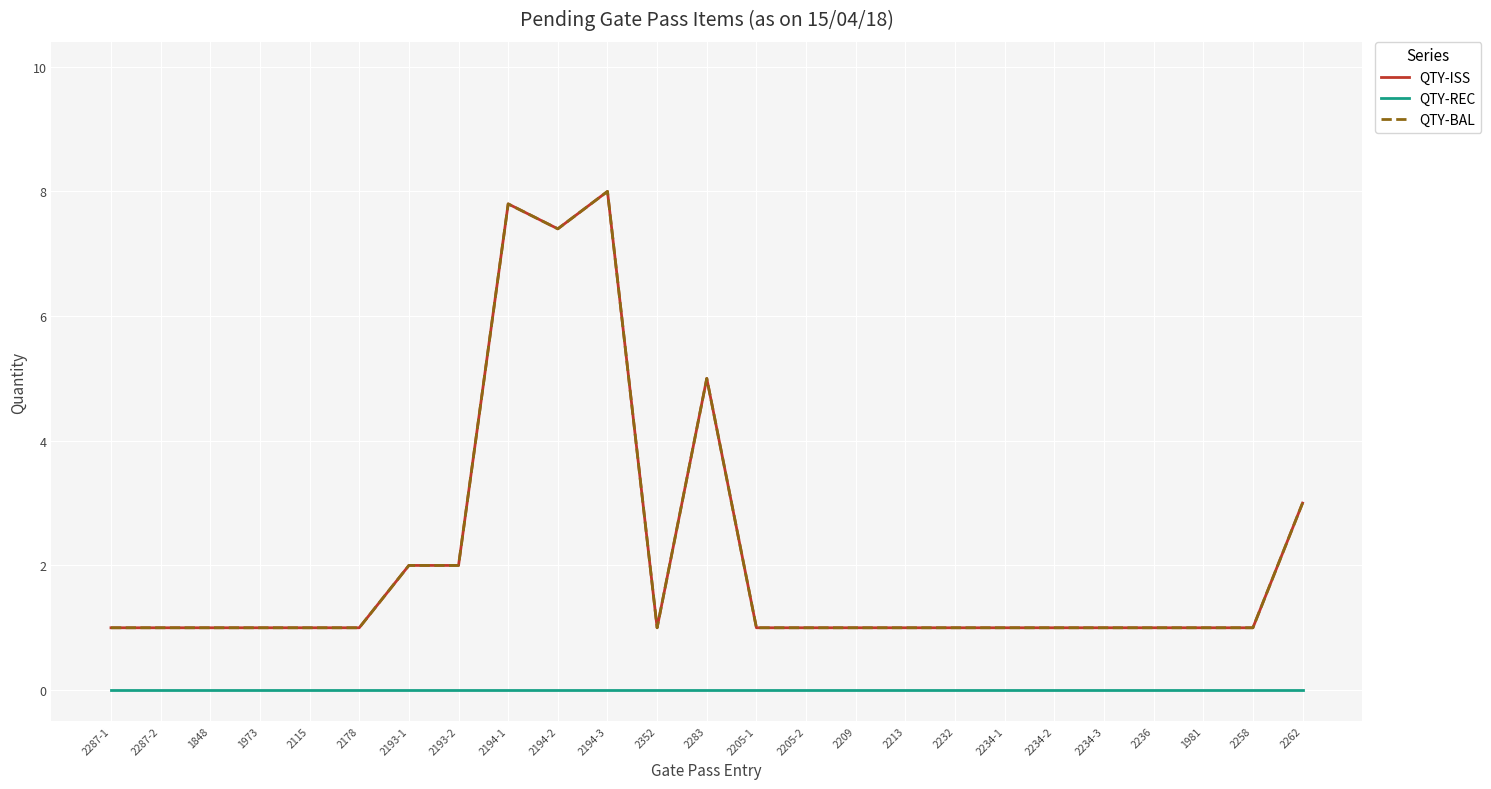

Reading left to right, transcribe all the data shown in this chart.

QTY-ISS: 1.0	1.0	1.0	1.0	1.0	1.0	2.0	2.0	7.8	7.4	8.0	1.0	5.0	1.0	1.0	1.0	1.0	1.0	1.0	1.0	1.0	1.0	1.0	1.0	3.0
QTY-REC: 0.0	0.0	0.0	0.0	0.0	0.0	0.0	0.0	0.0	0.0	0.0	0.0	0.0	0.0	0.0	0.0	0.0	0.0	0.0	0.0	0.0	0.0	0.0	0.0	0.0
QTY-BAL: 1.0	1.0	1.0	1.0	1.0	1.0	2.0	2.0	7.8	7.4	8.0	1.0	5.0	1.0	1.0	1.0	1.0	1.0	1.0	1.0	1.0	1.0	1.0	1.0	3.0